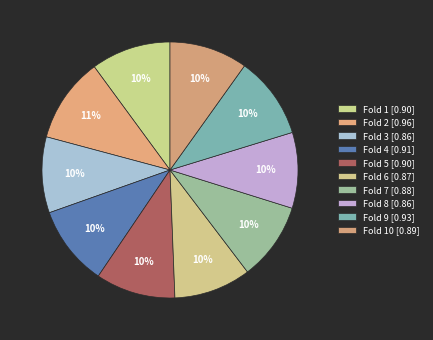

Rank the categories by value from lowest to highest.

Fold 8, Fold 3, Fold 6, Fold 7, Fold 10, Fold 5, Fold 1, Fold 4, Fold 9, Fold 2